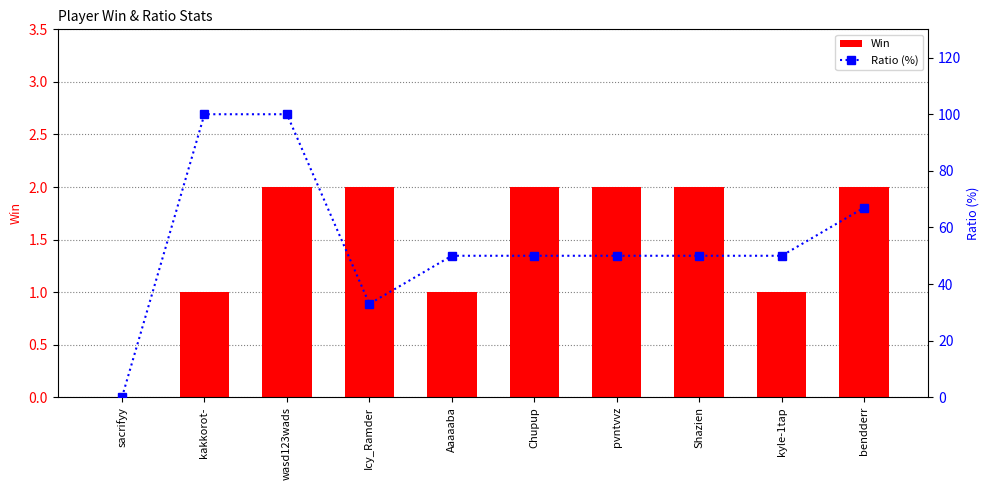

What value does the Ratio (%) series have at Chupup?

50